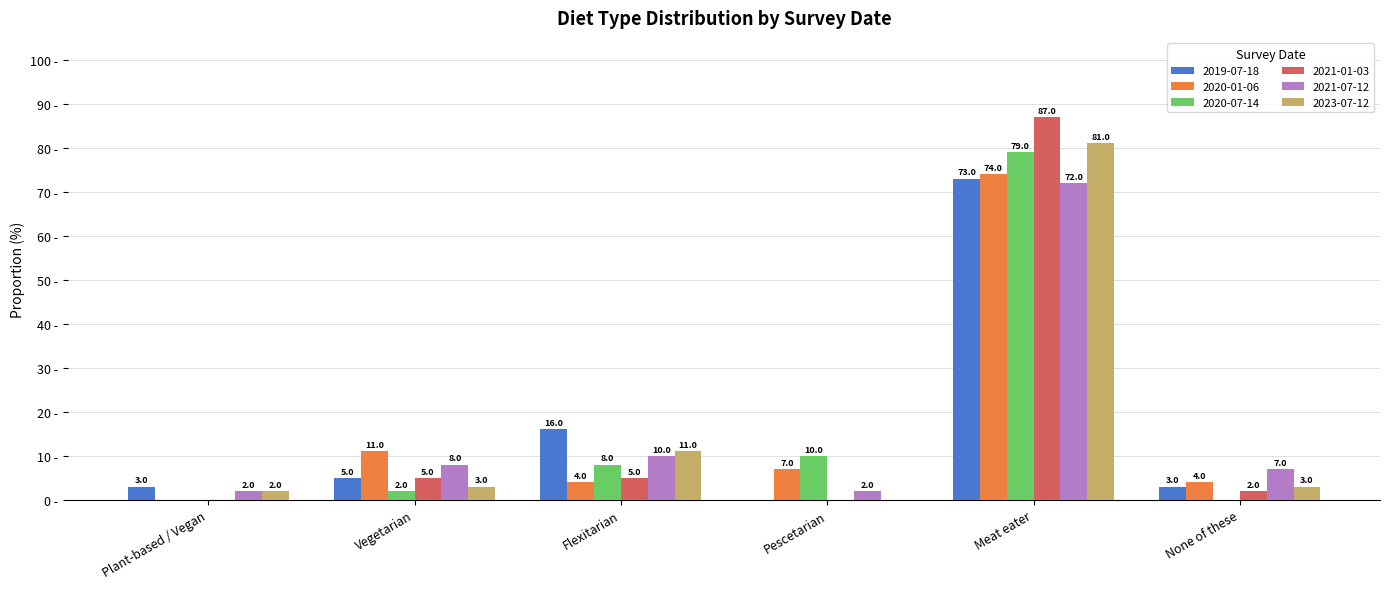

At which label does 2020-01-06 first exceed 7?

Vegetarian